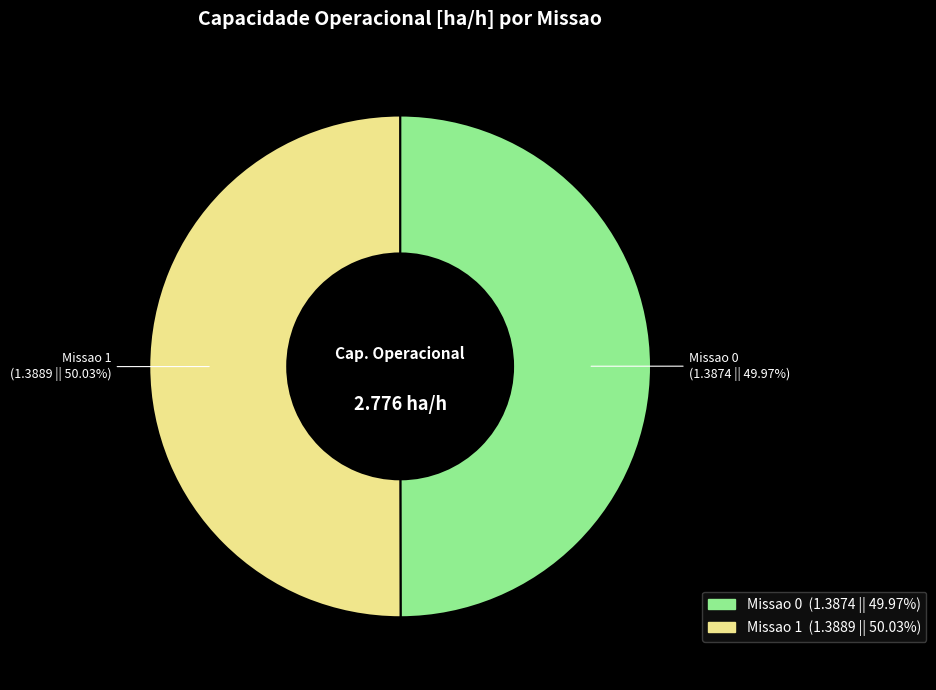

What is the total percentage of Missao 0 and Missao 1?

100.0%